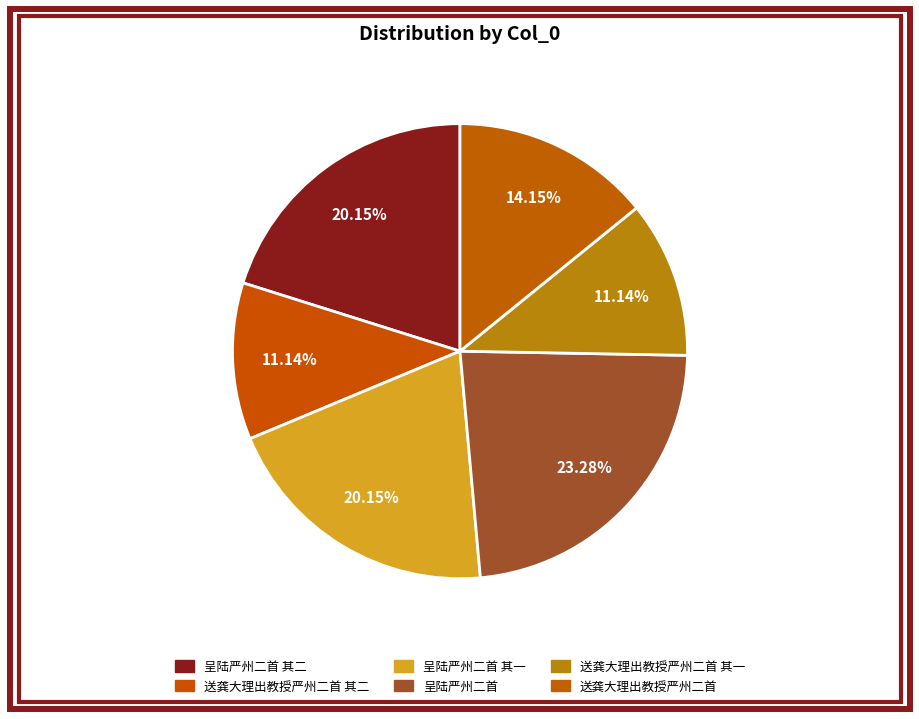

How many slices are in this pie chart?

6